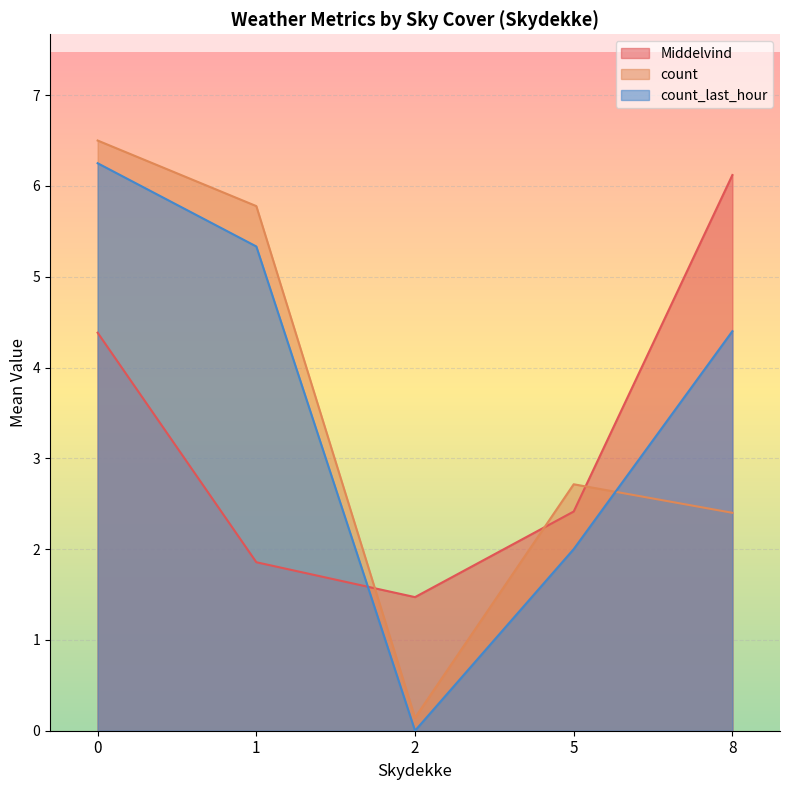

The count_last_hour series shows 2.4 at 4. True or false?

False